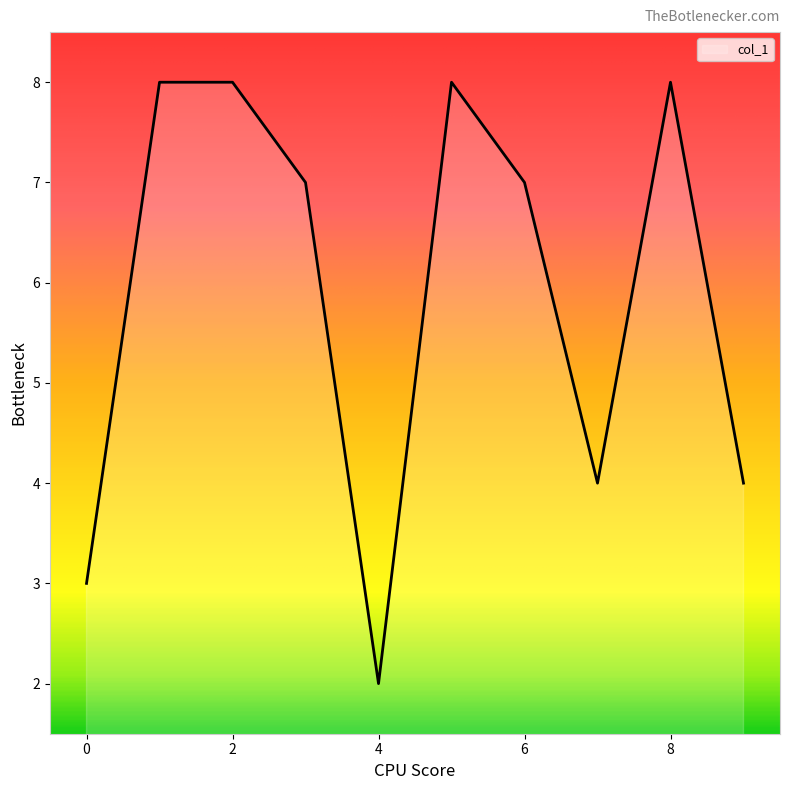

What is the greatest value displayed?

8